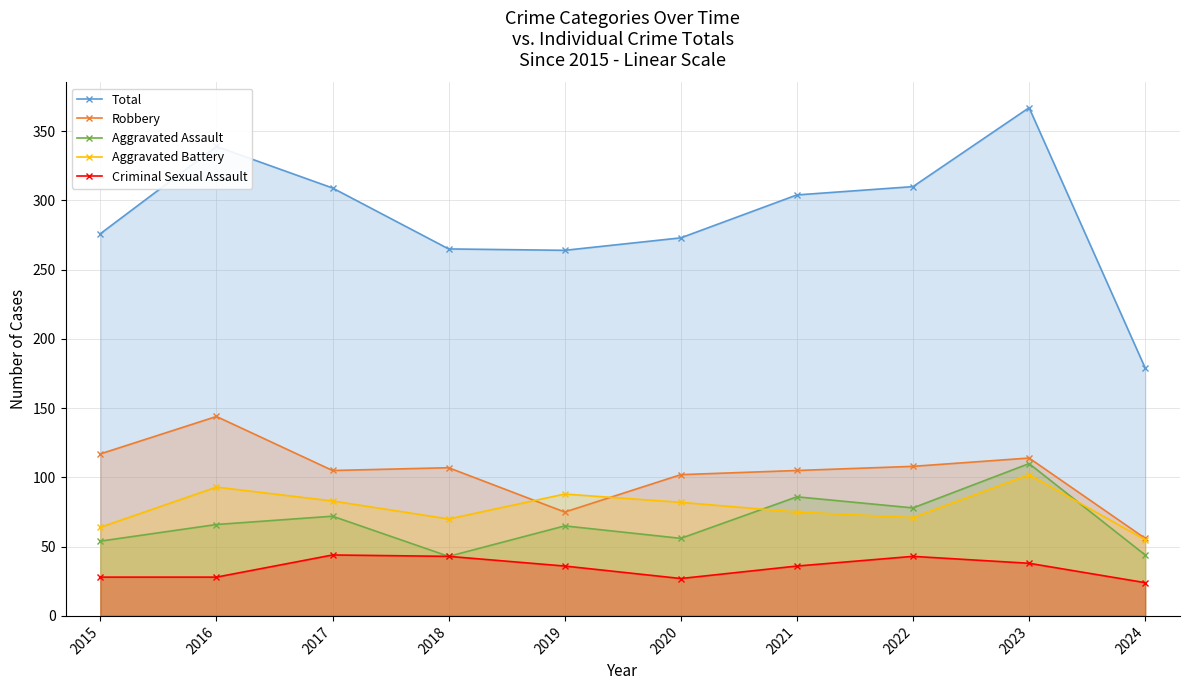

Is the value of Aggravated Battery at 2023 greater than the value of Total at 2017?

No